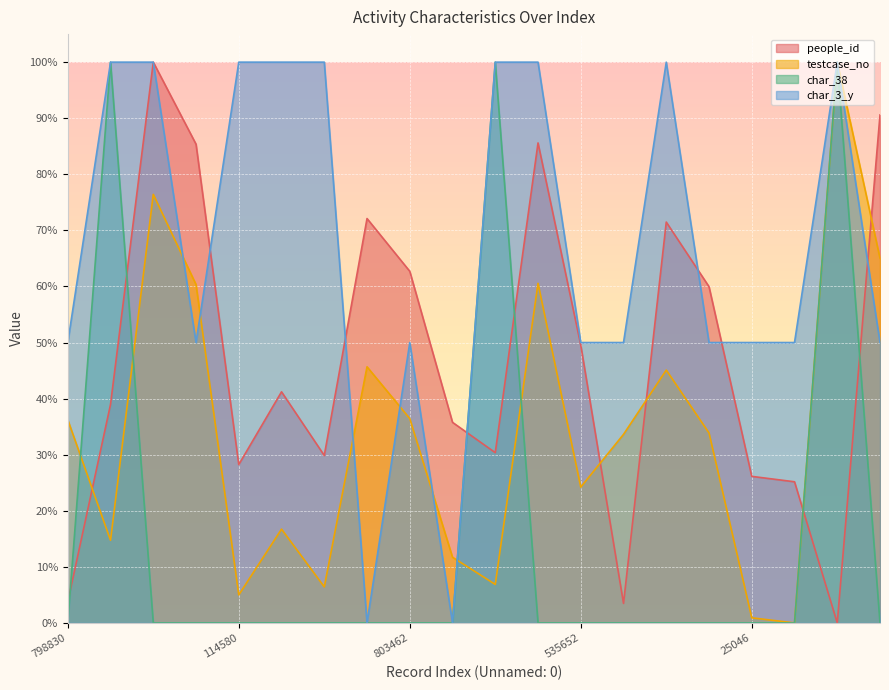

Which series has the largest range (max minus min)?

people_id